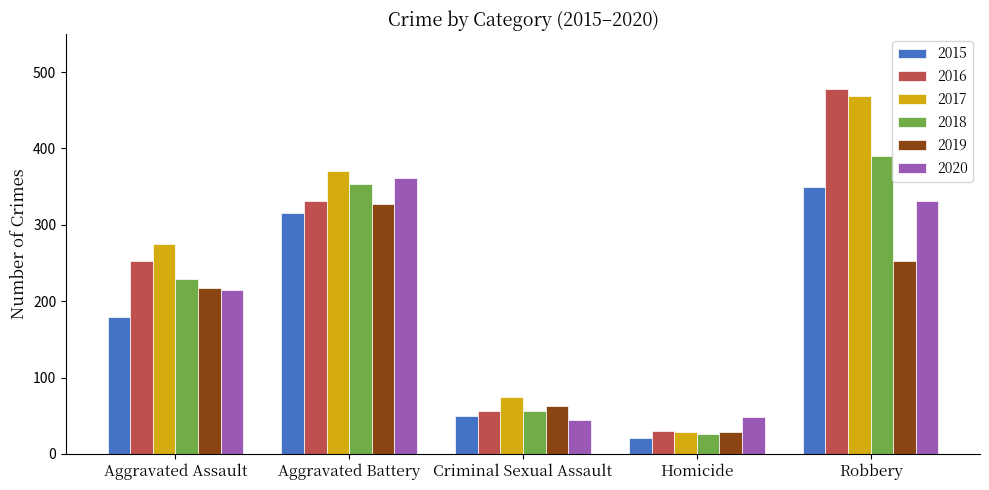

What is the highest value of the 2019 series?

327